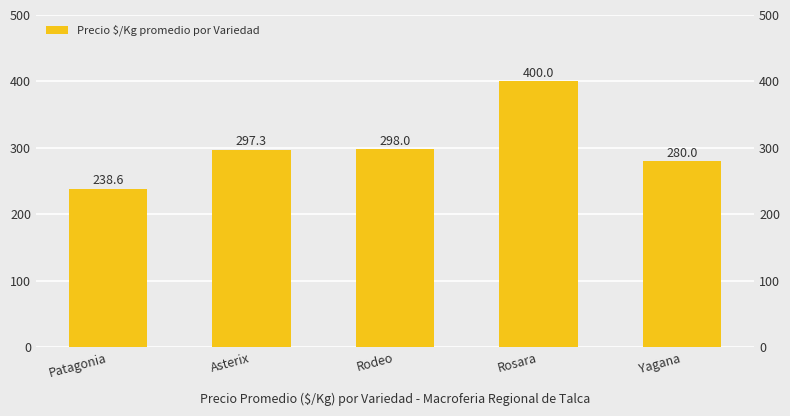

Rank the categories by value from lowest to highest.

Patagonia, Yagana, Asterix, Rodeo, Rosara